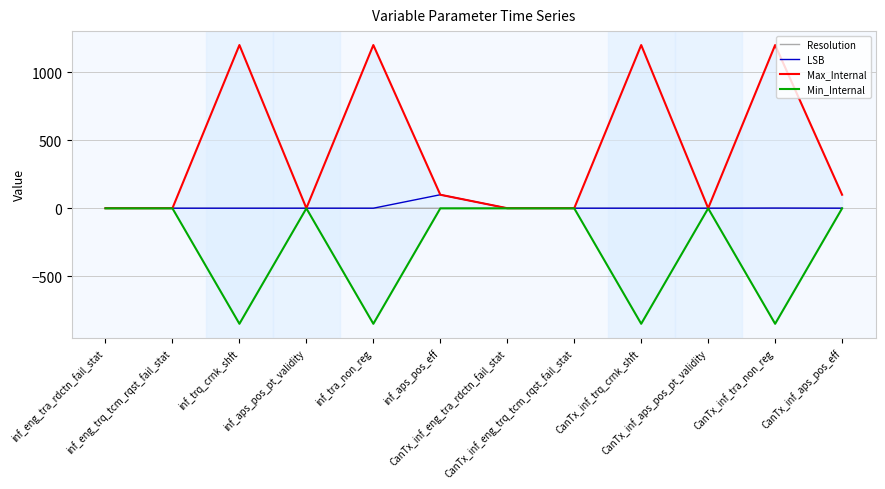

Reading left to right, what are all the values shown in this chart?

Resolution: inf_eng_tra_rdctn_fail_stat=1.0	inf_eng_trq_tcm_rqst_fail_stat=1.0	inf_trq_crnk_shft=0.5	inf_aps_pos_pt_validity=1.0	inf_tra_non_reg=0.5	inf_aps_pos_eff=0.4	CanTx_inf_eng_tra_rdctn_fail_stat=1.0	CanTx_inf_eng_trq_tcm_rqst_fail_stat=1.0	CanTx_inf_trq_crnk_shft=1.0	CanTx_inf_aps_pos_pt_validity=1.0	CanTx_inf_tra_non_reg=1.0	CanTx_inf_aps_pos_eff=1.0
LSB: inf_eng_tra_rdctn_fail_stat=1.0	inf_eng_trq_tcm_rqst_fail_stat=1.0	inf_trq_crnk_shft=1.0	inf_aps_pos_pt_validity=1.0	inf_tra_non_reg=1.0	inf_aps_pos_eff=100.0	CanTx_inf_eng_tra_rdctn_fail_stat=1.0	CanTx_inf_eng_trq_tcm_rqst_fail_stat=1.0	CanTx_inf_trq_crnk_shft=1.0	CanTx_inf_aps_pos_pt_validity=1.0	CanTx_inf_tra_non_reg=2.0	CanTx_inf_aps_pos_eff=1.0
Max_Internal: inf_eng_tra_rdctn_fail_stat=1.0	inf_eng_trq_tcm_rqst_fail_stat=1.0	inf_trq_crnk_shft=1199.5	inf_aps_pos_pt_validity=1.0	inf_tra_non_reg=1199.5	inf_aps_pos_eff=100.0	CanTx_inf_eng_tra_rdctn_fail_stat=1.0	CanTx_inf_eng_trq_tcm_rqst_fail_stat=1.0	CanTx_inf_trq_crnk_shft=1199.5	CanTx_inf_aps_pos_pt_validity=1.0	CanTx_inf_tra_non_reg=1199.5	CanTx_inf_aps_pos_eff=100.0
Min_Internal: inf_eng_tra_rdctn_fail_stat=0.0	inf_eng_trq_tcm_rqst_fail_stat=0.0	inf_trq_crnk_shft=-848.0	inf_aps_pos_pt_validity=0.0	inf_tra_non_reg=-848.0	inf_aps_pos_eff=0.0	CanTx_inf_eng_tra_rdctn_fail_stat=0.0	CanTx_inf_eng_trq_tcm_rqst_fail_stat=0.0	CanTx_inf_trq_crnk_shft=-848.0	CanTx_inf_aps_pos_pt_validity=0.0	CanTx_inf_tra_non_reg=-848.0	CanTx_inf_aps_pos_eff=0.0